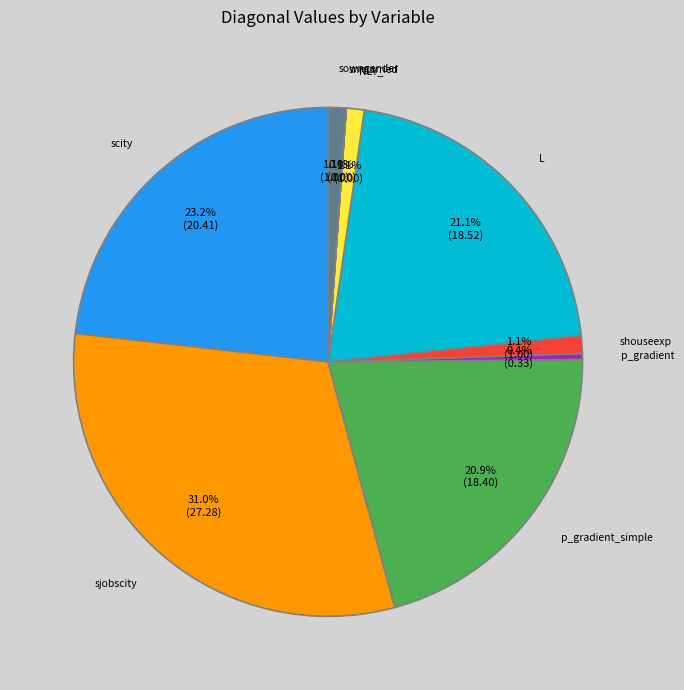

Which has a higher value, p_gradient or p_gradient_simple?

p_gradient_simple